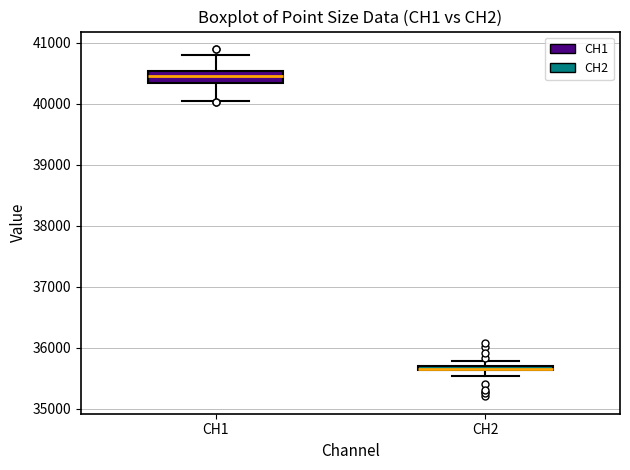

Where is the lower edge of the box for CH2 on the y-axis? The values are not printed on the chart, so give them approximately, as read against the axis.

35600